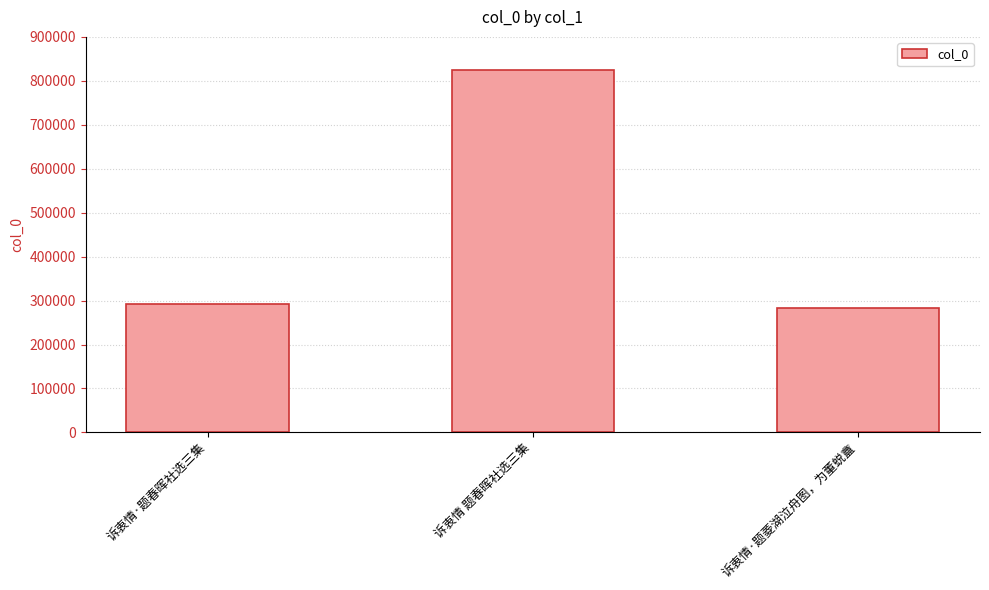

Approximately how many times larger is the value at 诉衷情·题春晖社选三集 compared to 诉衷情 题春晖社选三集?

0.4